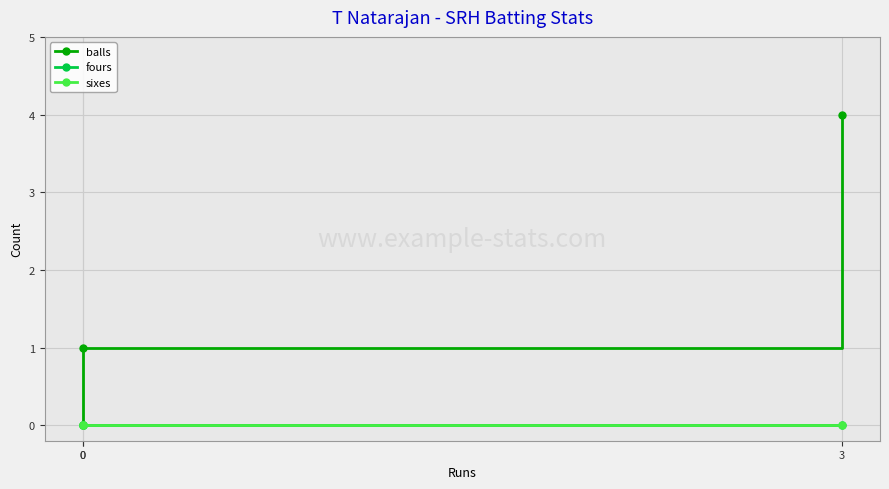

What is the sum of all balls values?

5